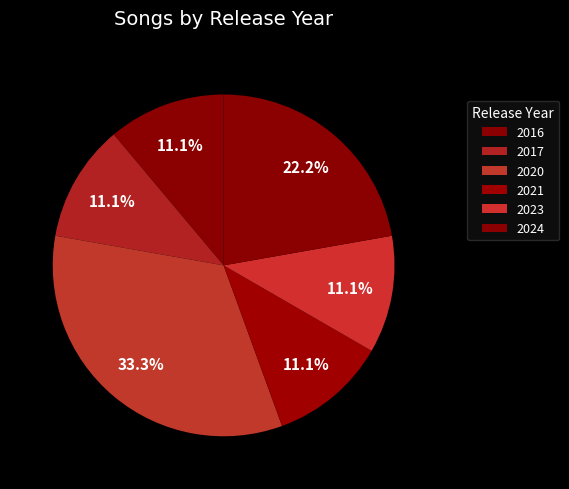

How many slices are in this pie chart?

6